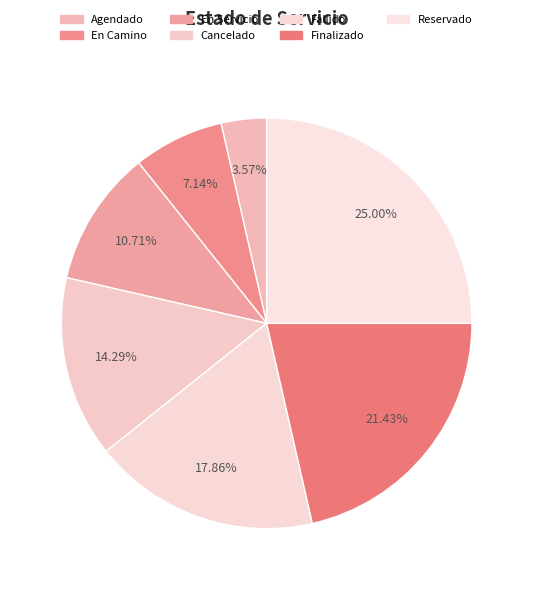

Combined, what portion of the pie is Cancelado and Fallido?

32.1%